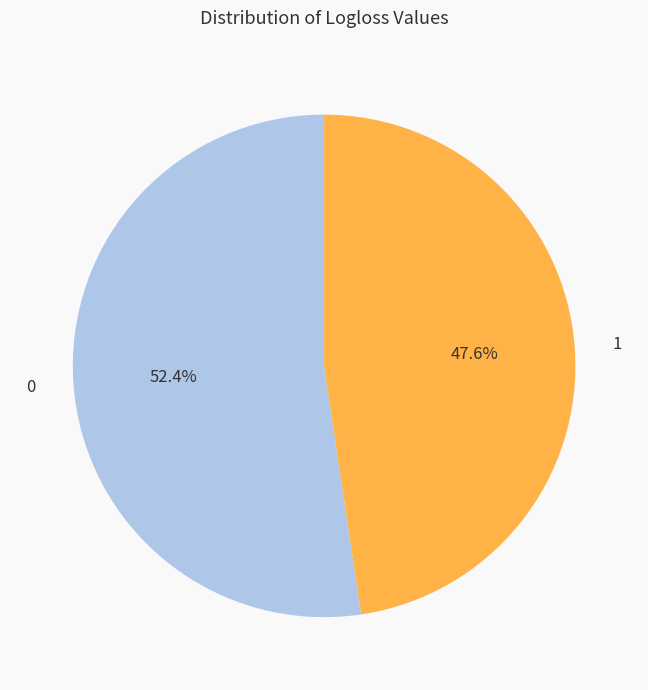

How many slices are in this pie chart?

2